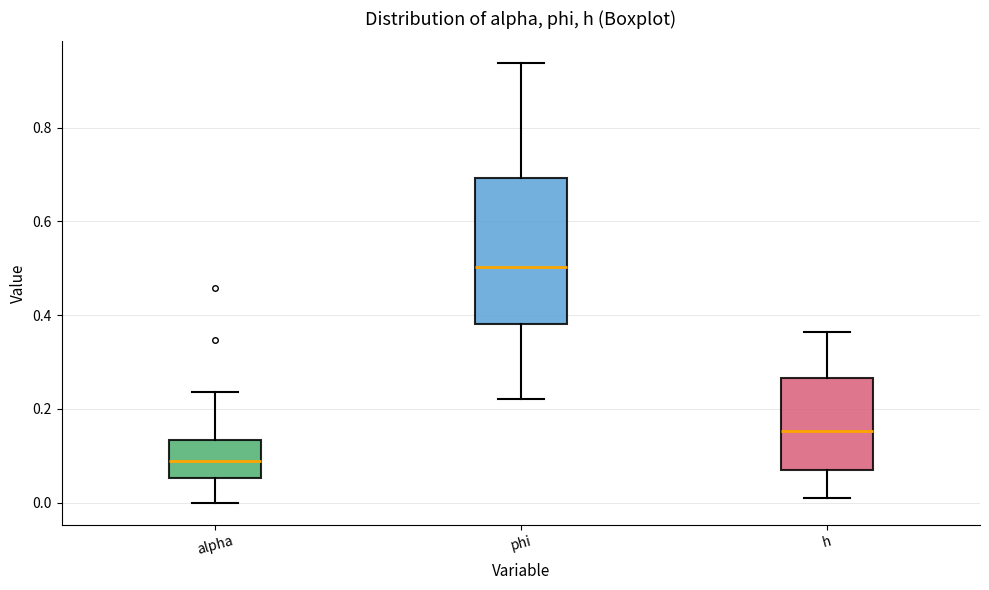

Which box has the highest median line?

phi